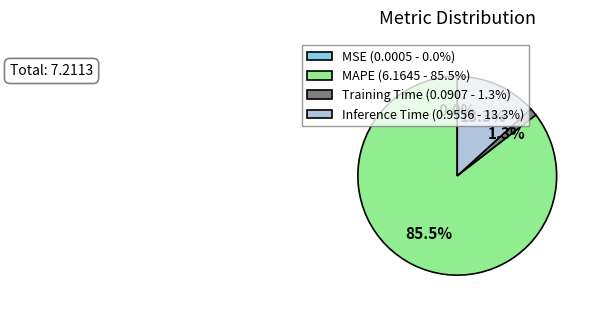

What percentage do Training Time (0.0907 - 1.3%) and MAPE (6.1645 - 85.5%) together represent?

86.7%